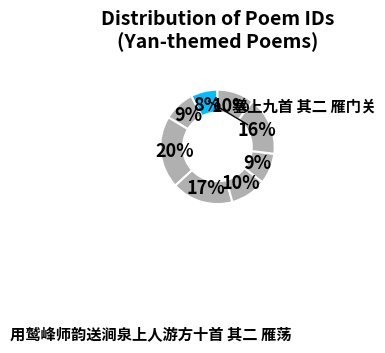

Count the number of slices in the pie.

8